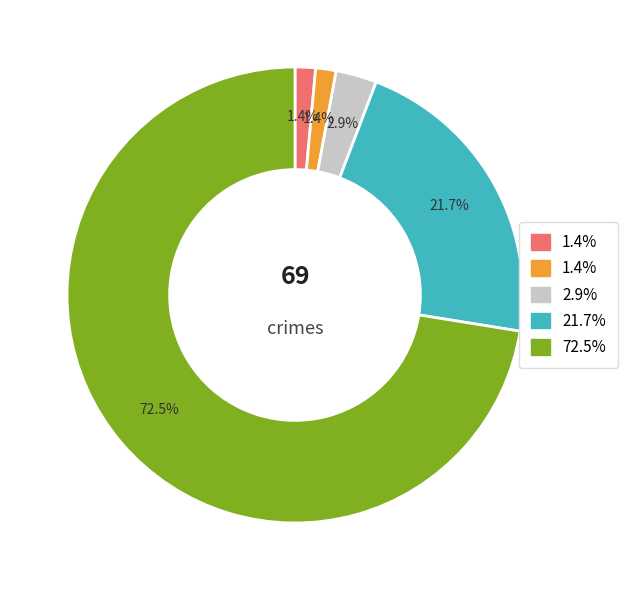

Is there any slice that represents more than half of the pie?

Yes